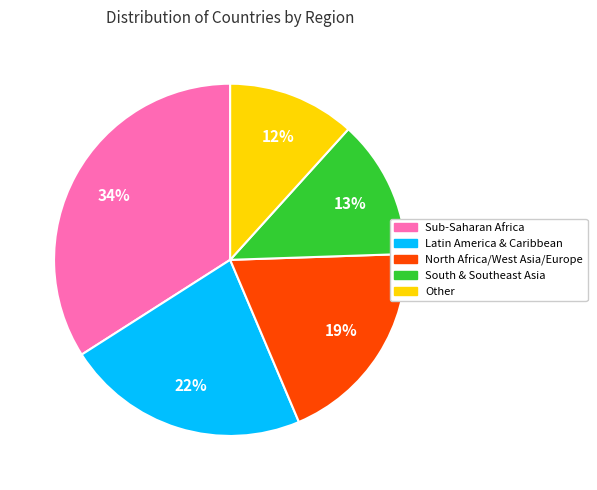

The Other slice represents 3% of the pie. True or false?

False